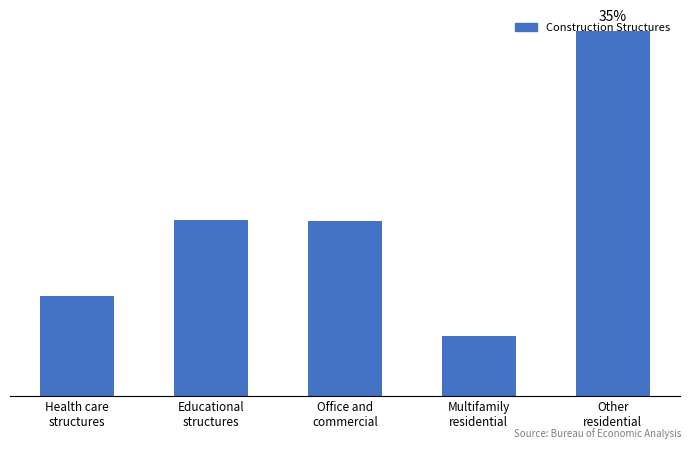

At which label does the data first exceed 80889?

Educational
structures